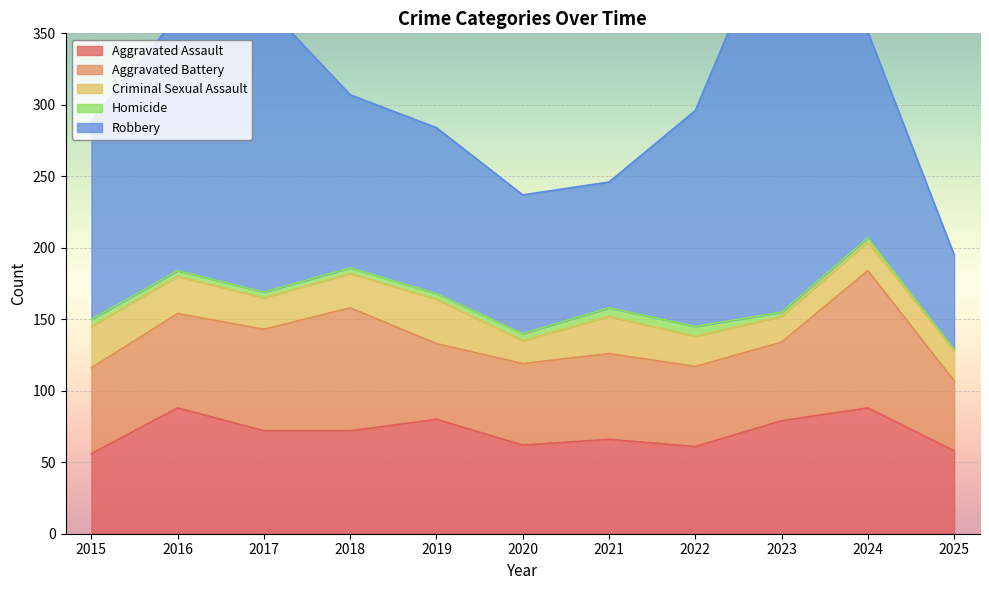

Is it true that Homicide equals 4 at 2018?

True